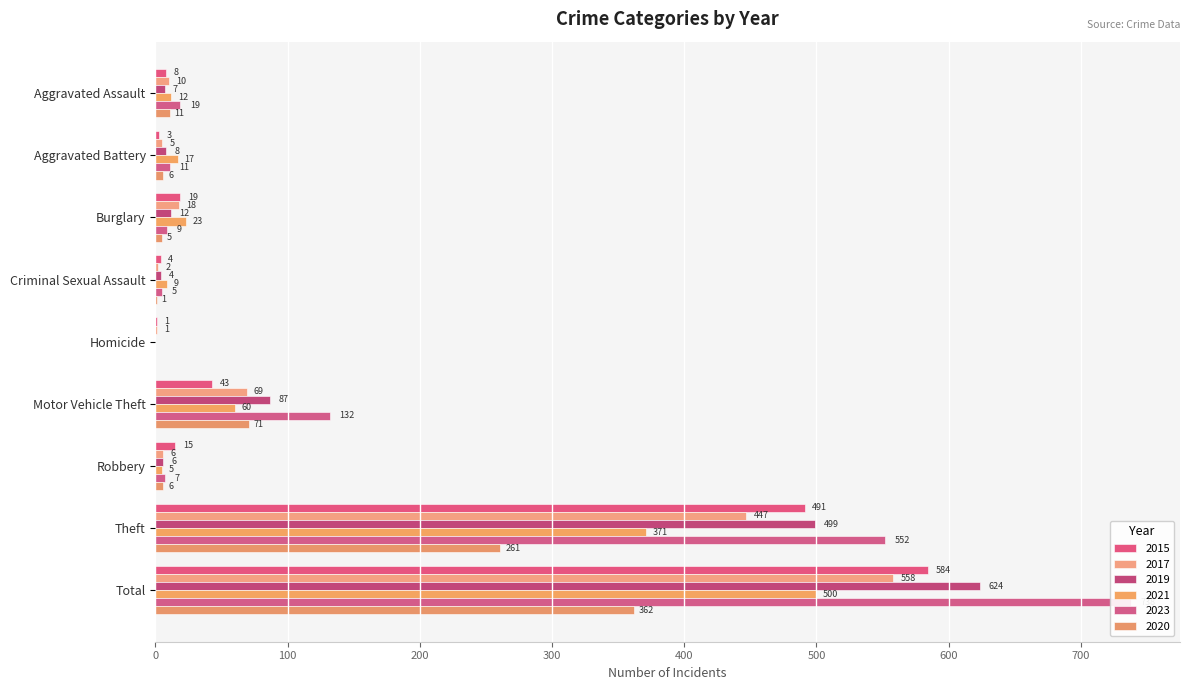

How many positive values does the 2021 series have?

8